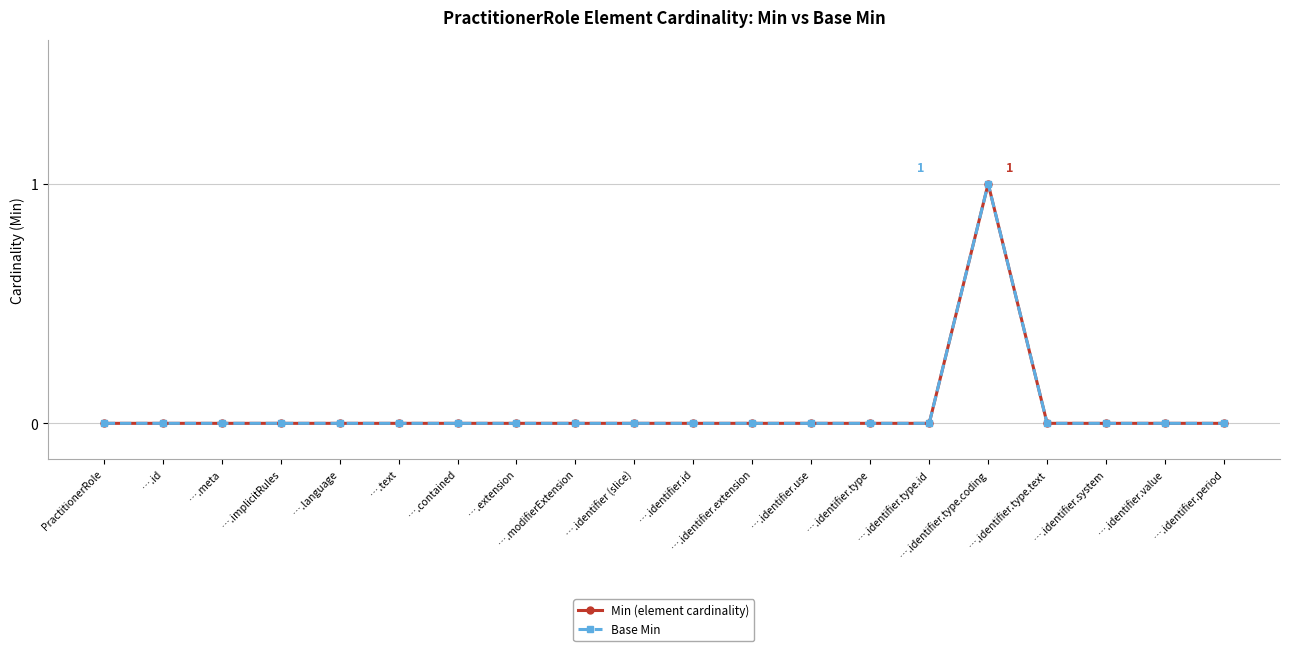

Reading left to right, list all the values displayed in this chart.

Min (element cardinality): 0	0	0	0	0	0	0	0	0	0	0	0	0	0	0	1	0	0	0	0
Base Min: 0	0	0	0	0	0	0	0	0	0	0	0	0	0	0	1	0	0	0	0